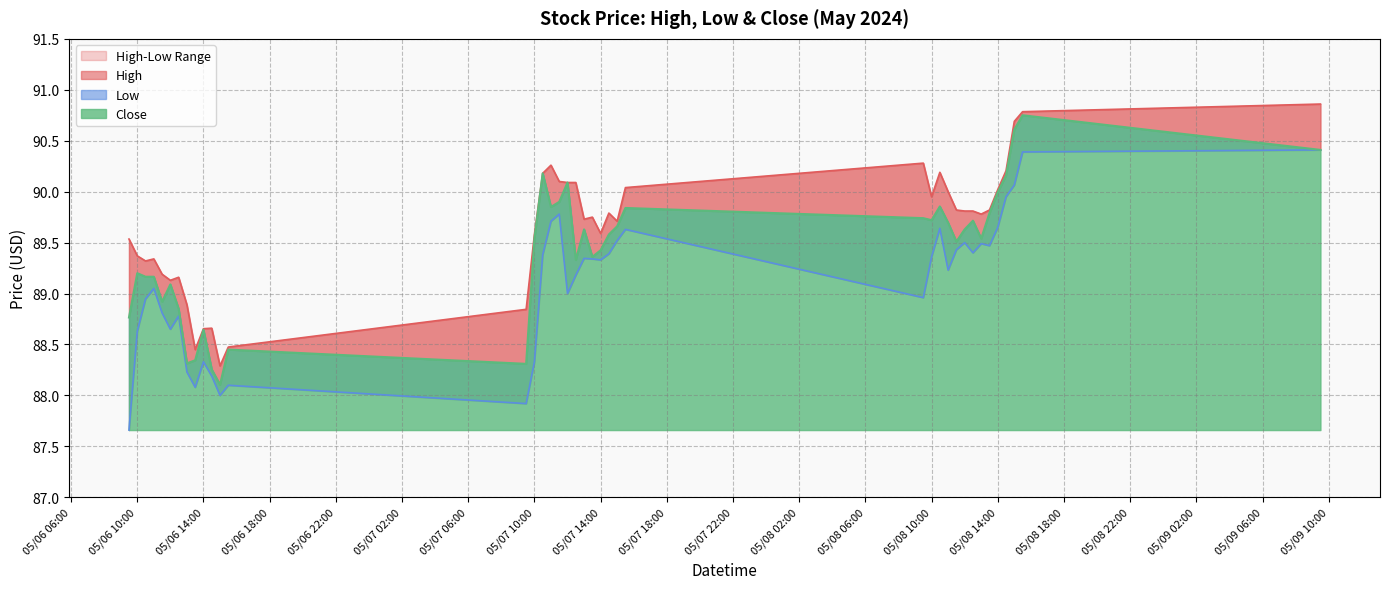

True or false: Close and High intersect in this chart.

False